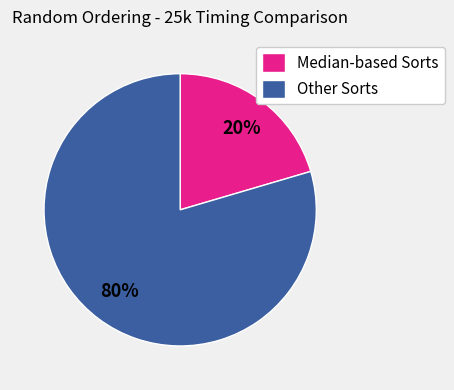

What is the smallest slice in the pie chart?

Median-based Sorts